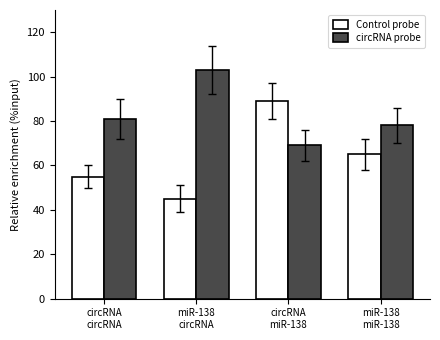

Which category has the highest value across all series?

miR-138
circRNA